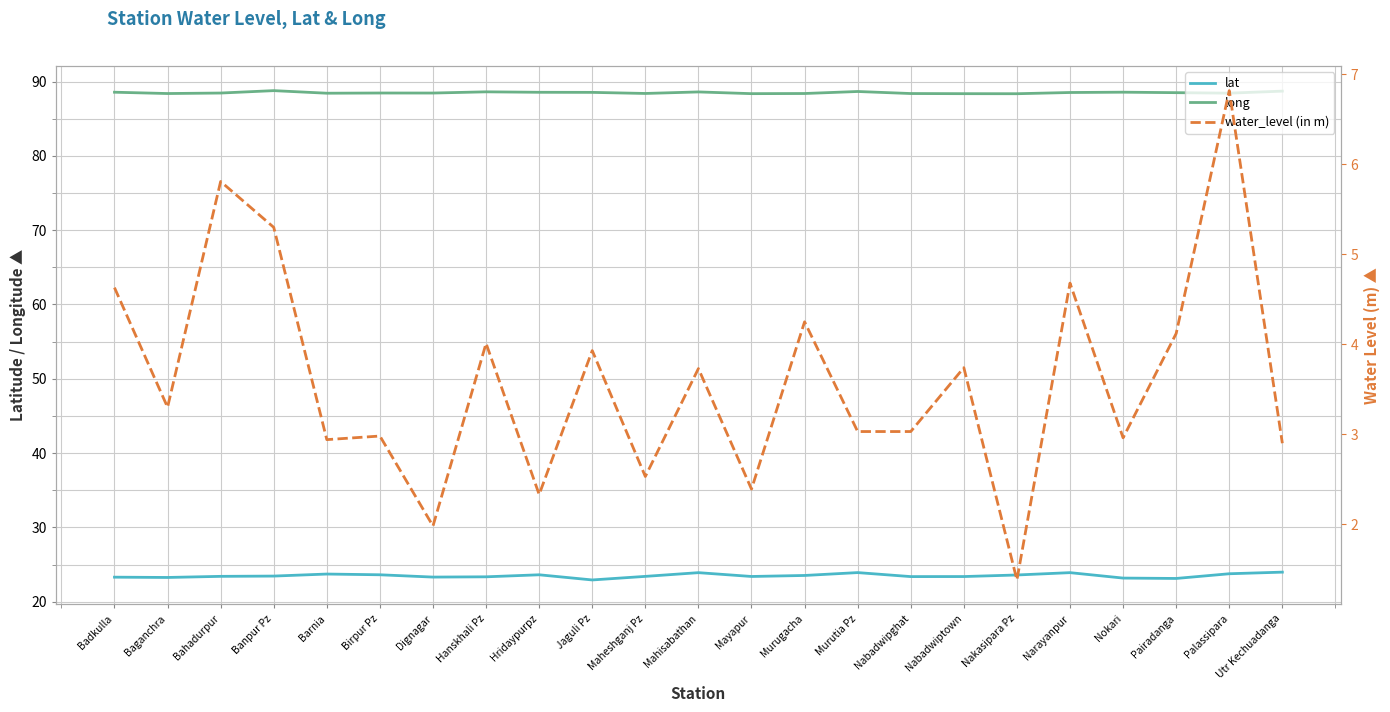

Reading left to right, what are all the values shown in this chart?

lat: Badkulla=23.3	Baganchra=23.3	Bahadurpur=23.4	Banpur Pz=23.5	Barnia=23.7	Birpur Pz=23.6	Dignagar=23.3	Hanskhali Pz=23.4	Hridaypurpz=23.6	Jaguli Pz=22.9	Maheshganj Pz=23.4	Mahisabathan=23.9	Mayapur=23.4	Murugacha=23.5	Murutia Pz=23.9	Nabadwipghat=23.4	Nabadwiptown=23.4	Nakasipara Pz=23.6	Narayanpur=23.9	Nokari=23.2	Pairadanga=23.1	Palassipara=23.8	Utr Kechuadanga=24.0
long: Badkulla=88.6	Baganchra=88.4	Bahadurpur=88.5	Banpur Pz=88.8	Barnia=88.4	Birpur Pz=88.5	Dignagar=88.4	Hanskhali Pz=88.6	Hridaypurpz=88.6	Jaguli Pz=88.5	Maheshganj Pz=88.4	Mahisabathan=88.6	Mayapur=88.4	Murugacha=88.4	Murutia Pz=88.7	Nabadwipghat=88.4	Nabadwiptown=88.4	Nakasipara Pz=88.4	Narayanpur=88.5	Nokari=88.6	Pairadanga=88.5	Palassipara=88.4	Utr Kechuadanga=88.7
water_level (in m): Badkulla=4.6	Baganchra=3.3	Bahadurpur=5.8	Banpur Pz=5.3	Barnia=2.9	Birpur Pz=3.0	Dignagar=2.0	Hanskhali Pz=4.0	Hridaypurpz=2.3	Jaguli Pz=3.9	Maheshganj Pz=2.5	Mahisabathan=3.7	Mayapur=2.4	Murugacha=4.2	Murutia Pz=3.0	Nabadwipghat=3.0	Nabadwiptown=3.7	Nakasipara Pz=1.4	Narayanpur=4.7	Nokari=3.0	Pairadanga=4.1	Palassipara=6.8	Utr Kechuadanga=2.9